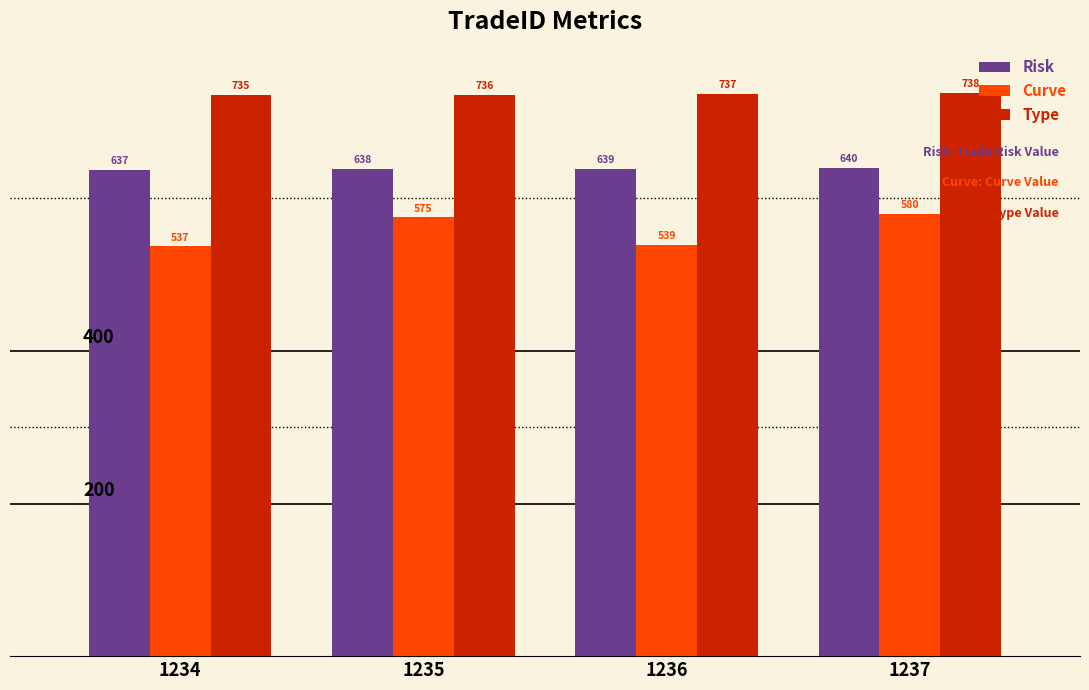

What is the maximum value for Type?

738.0